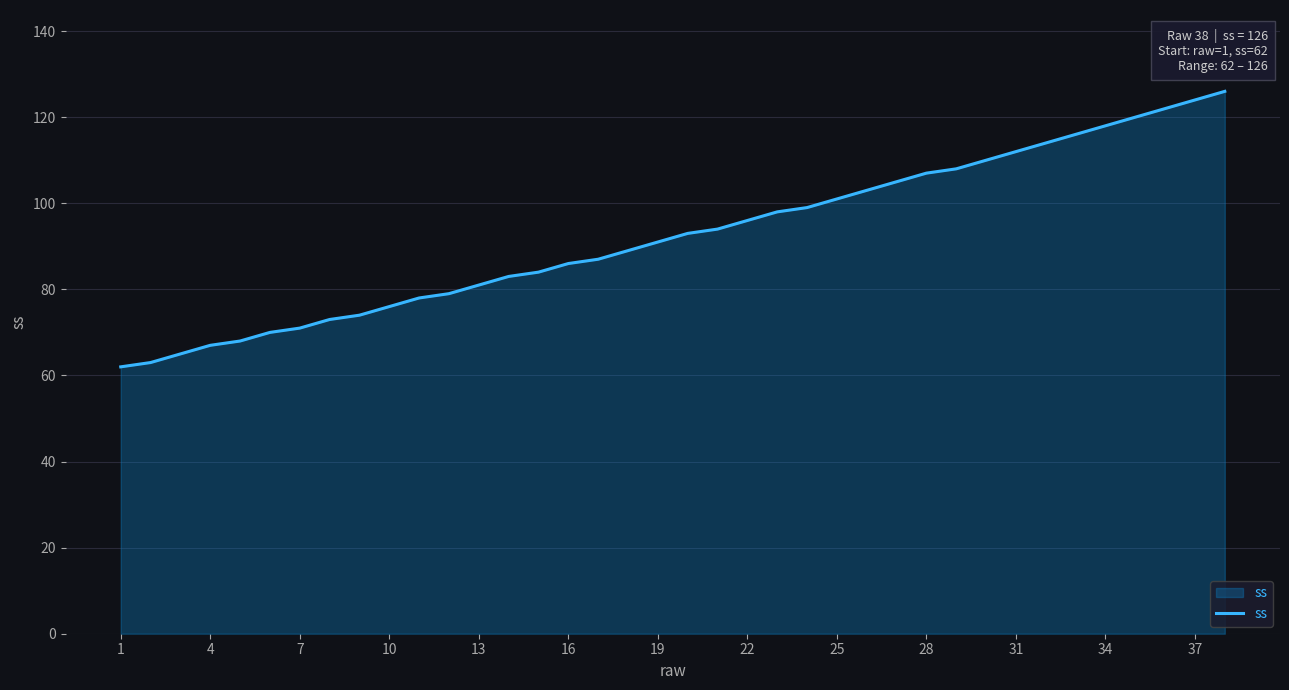

What is the maximum value shown in the chart?

126